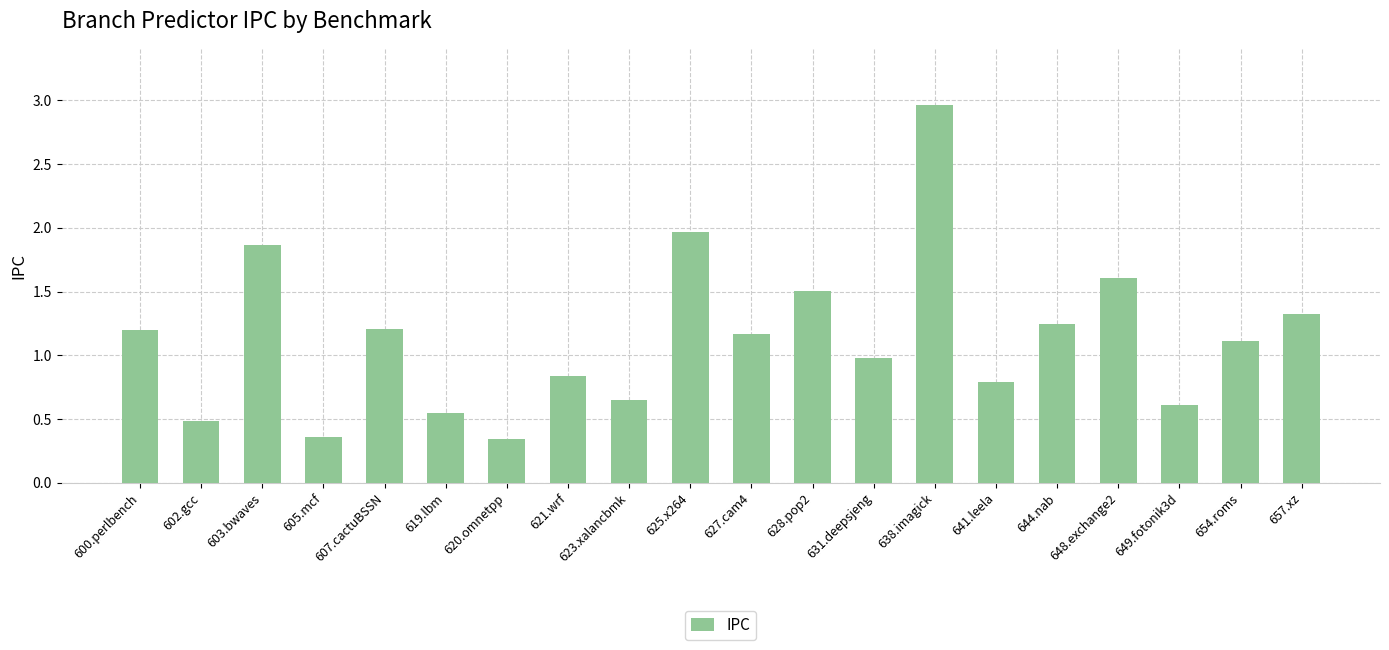

At which label does the data first exceed 1?

600.perlbench